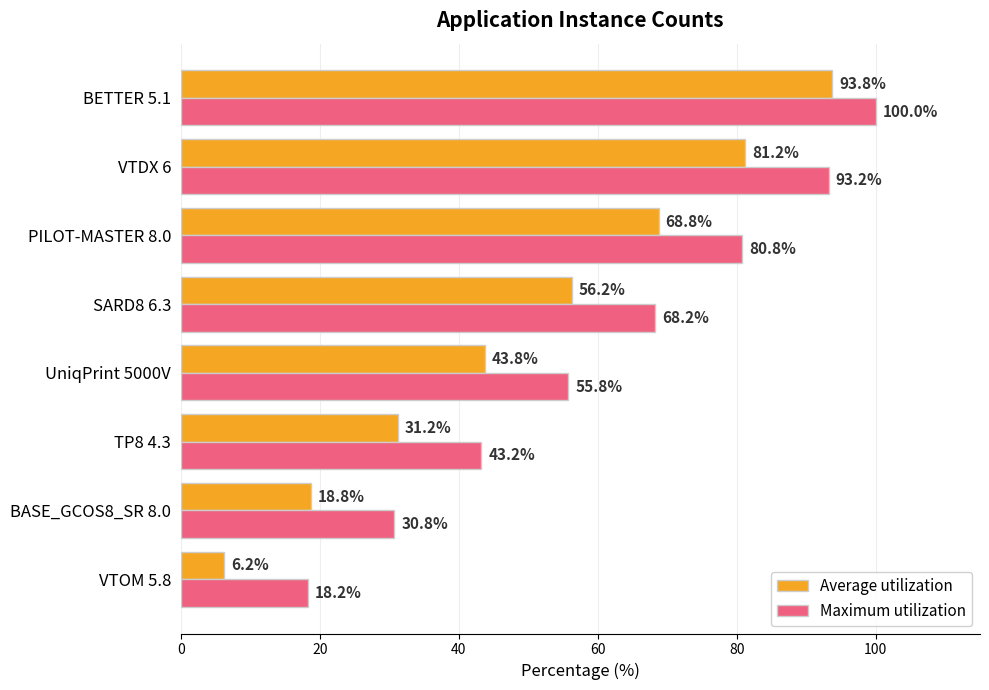

What is the sum of all Average utilization values?

400.0